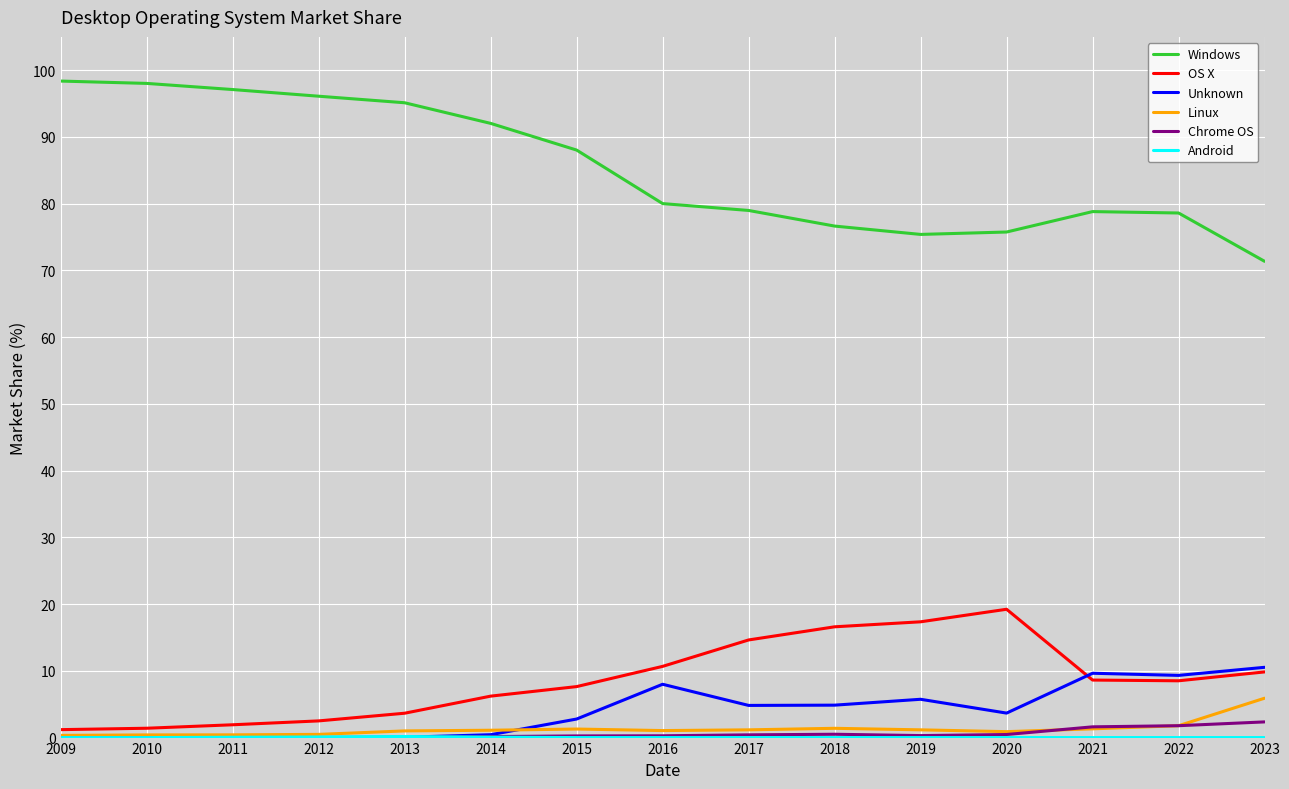

Which series has the widest spread of values?

Windows